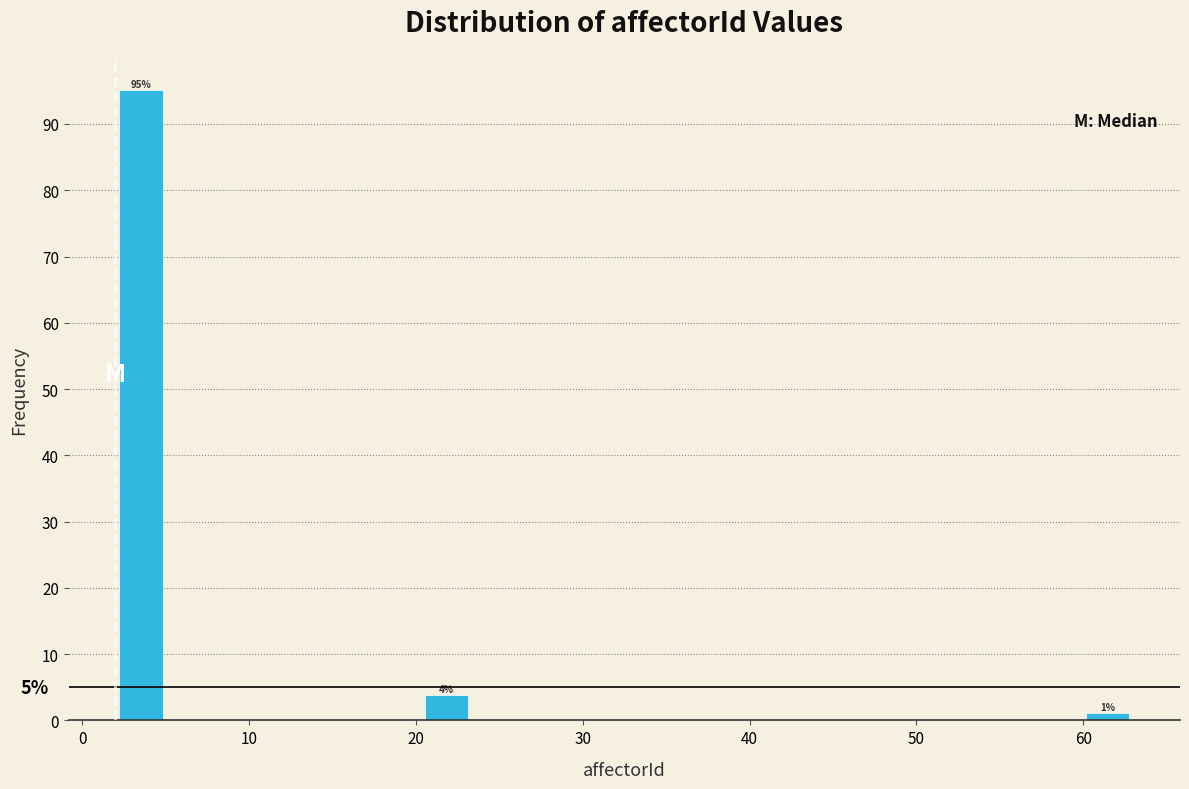

Around what value on the x-axis is the tallest bar? Give the approximate position of its centre, as read against the axis.

4